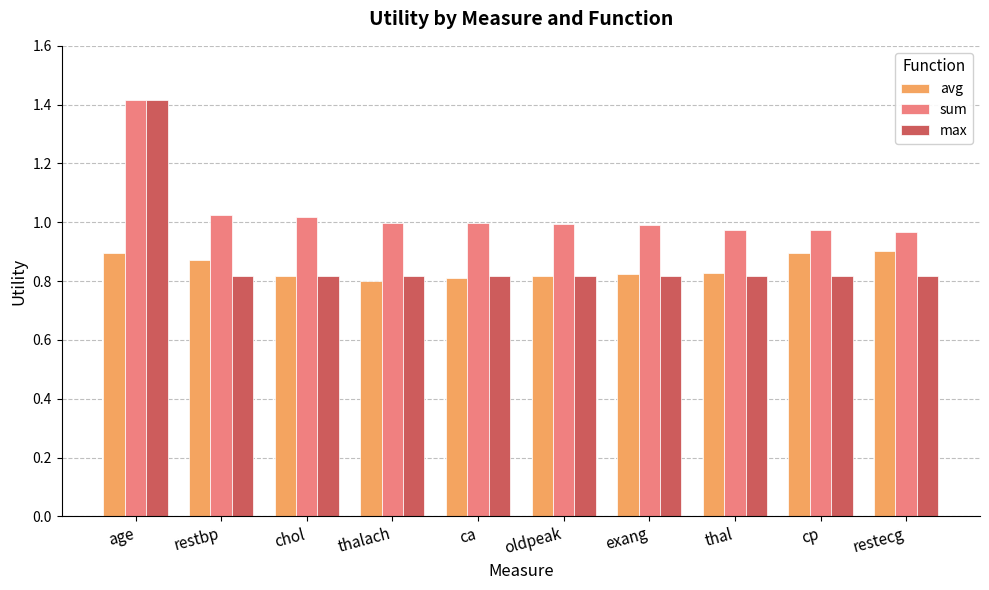

The value of max at thalach is 0.2. True or false?

False